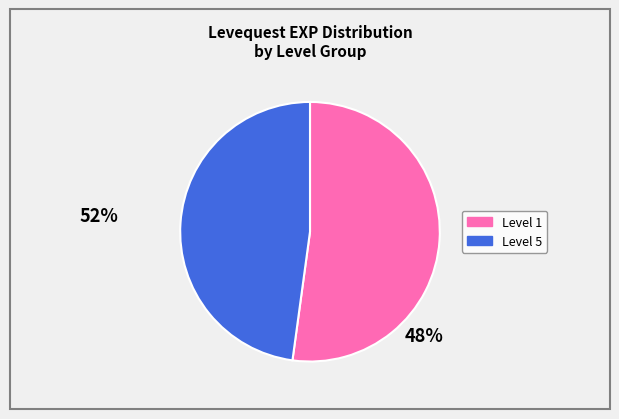

Is there any slice that represents more than half of the pie?

Yes